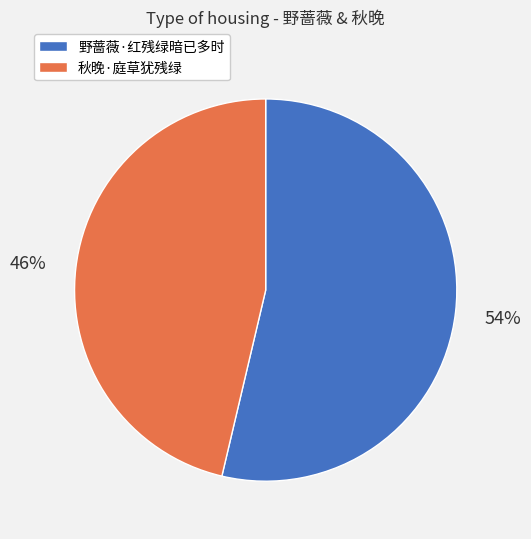

Is it true that 秋晚·庭草犹残绿 is 46% of the pie?

True